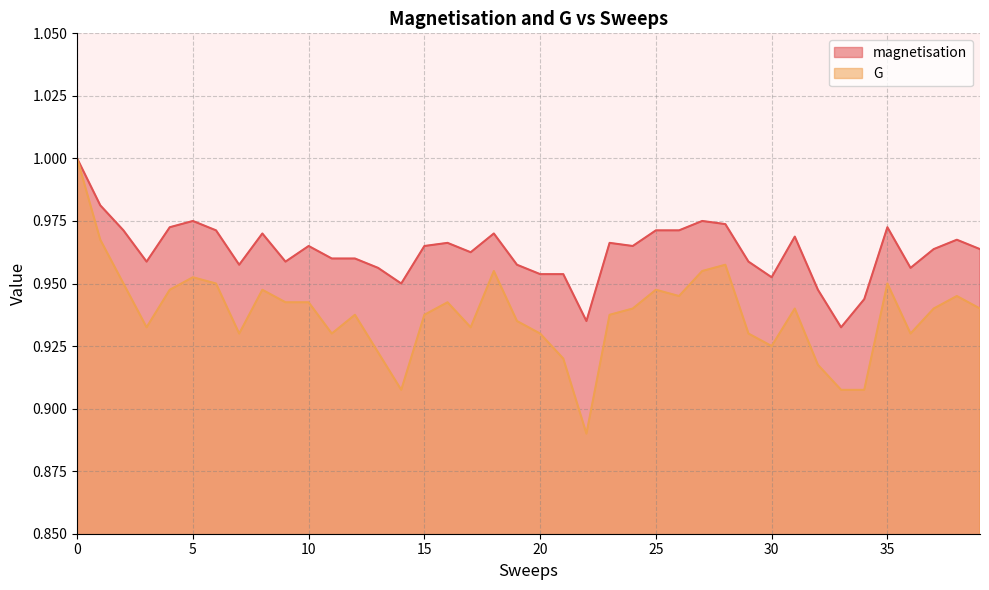

Is it true that G equals 0.5 at 31?

False